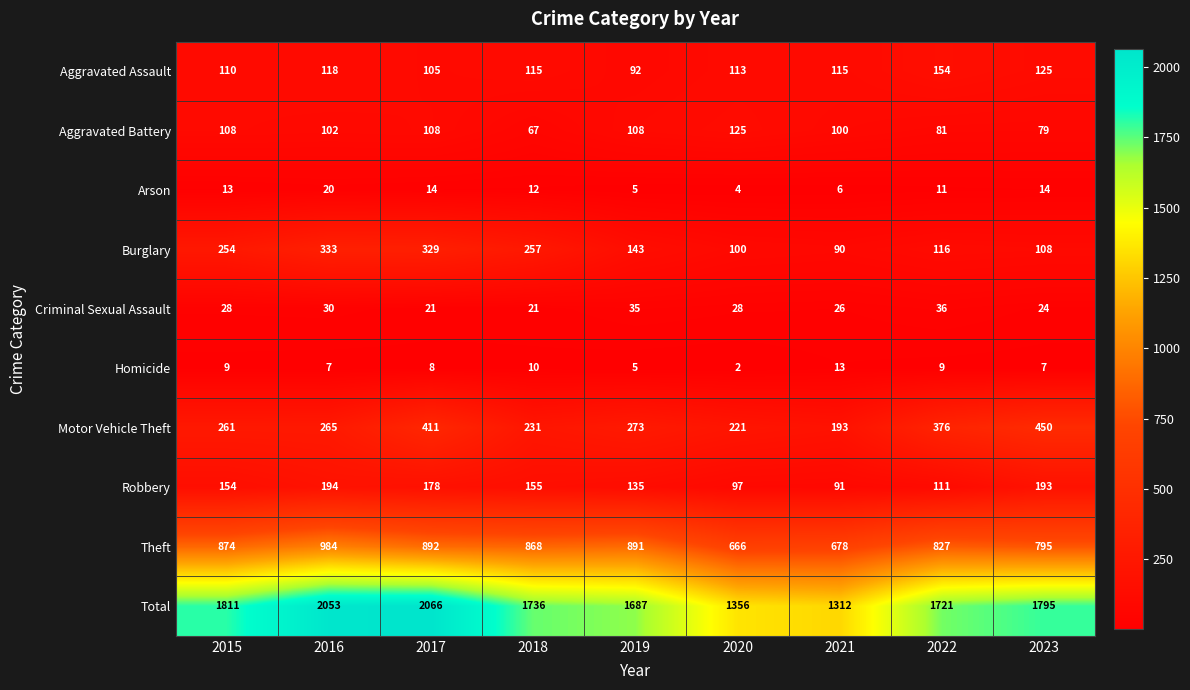

Which category has the lowest value in the Theft series?

2020